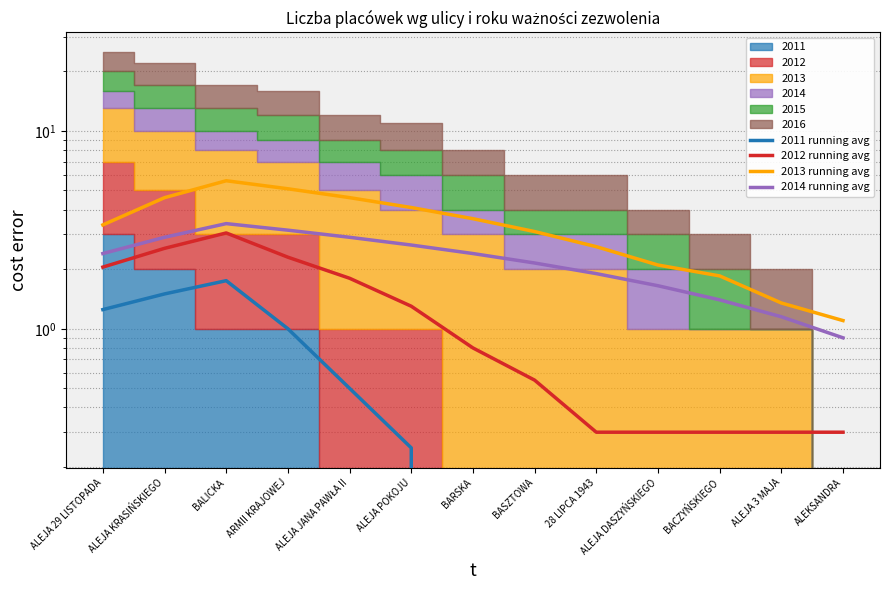

What is the label of the 9th point from the right?

ALEJA JANA PAWŁA II